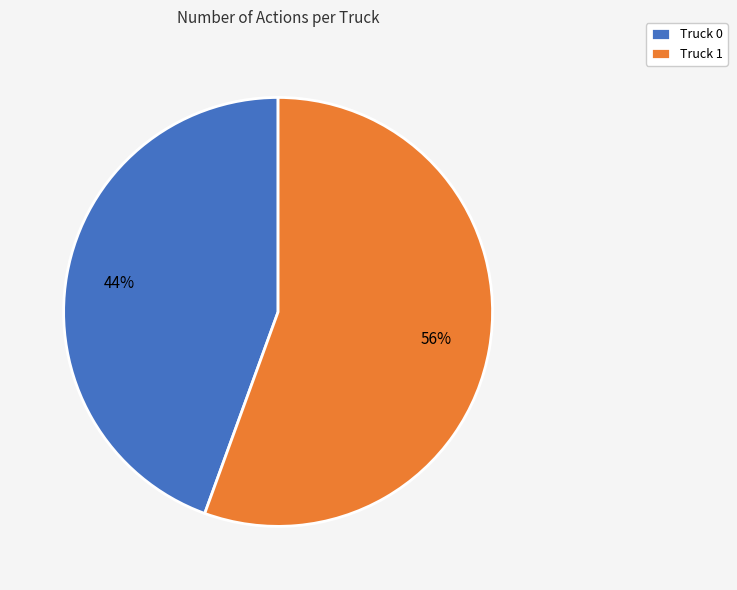

To the nearest percent, what is the average slice percentage?

50%